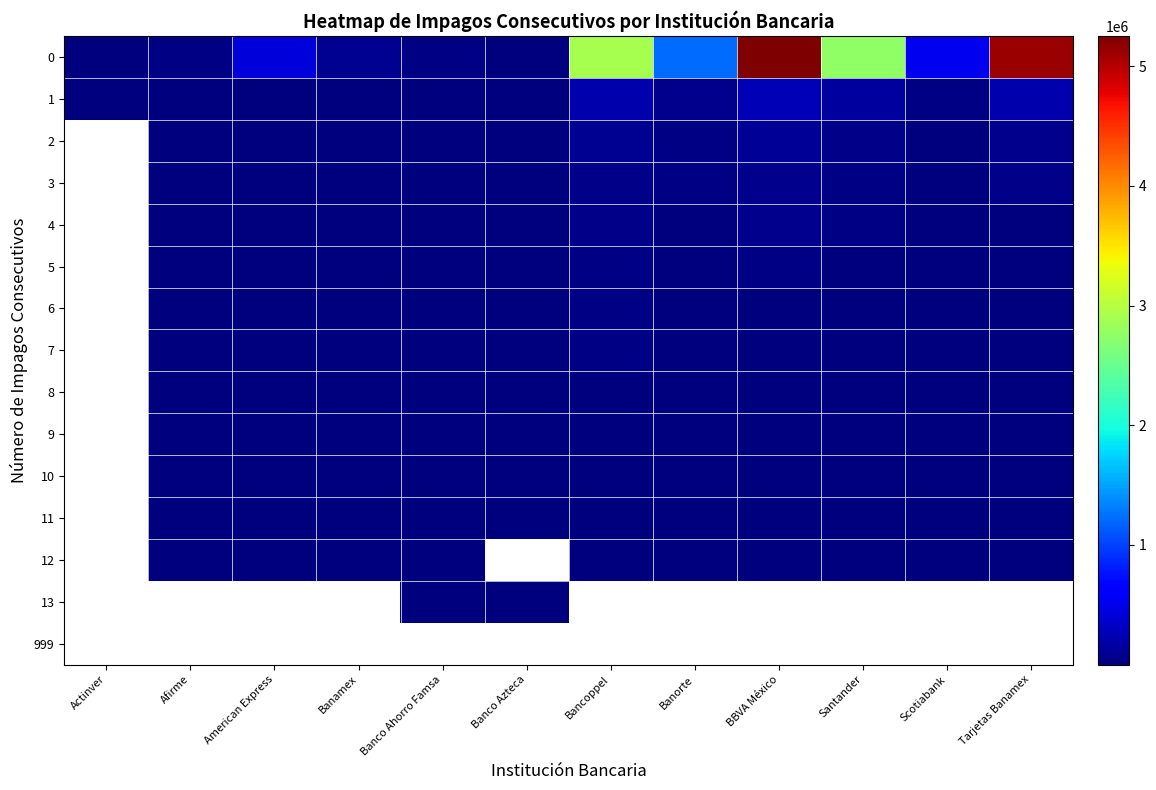

What is the sum of the 10 values at Afirme and American Express?

310.0